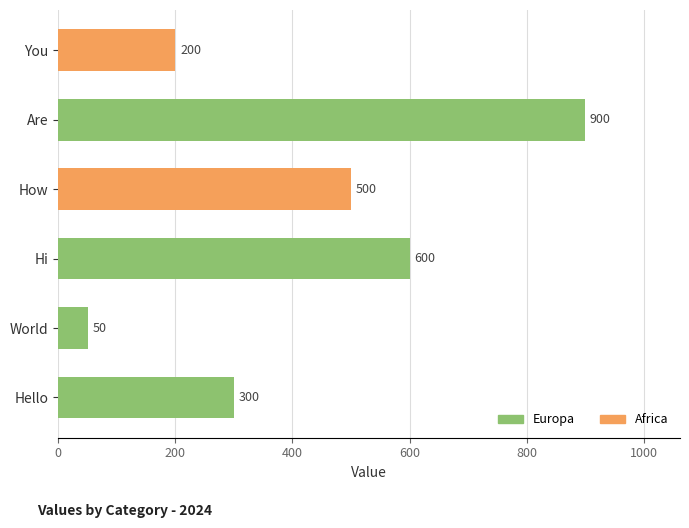

Are the bars grouped side by side (vs. stacked)?

No